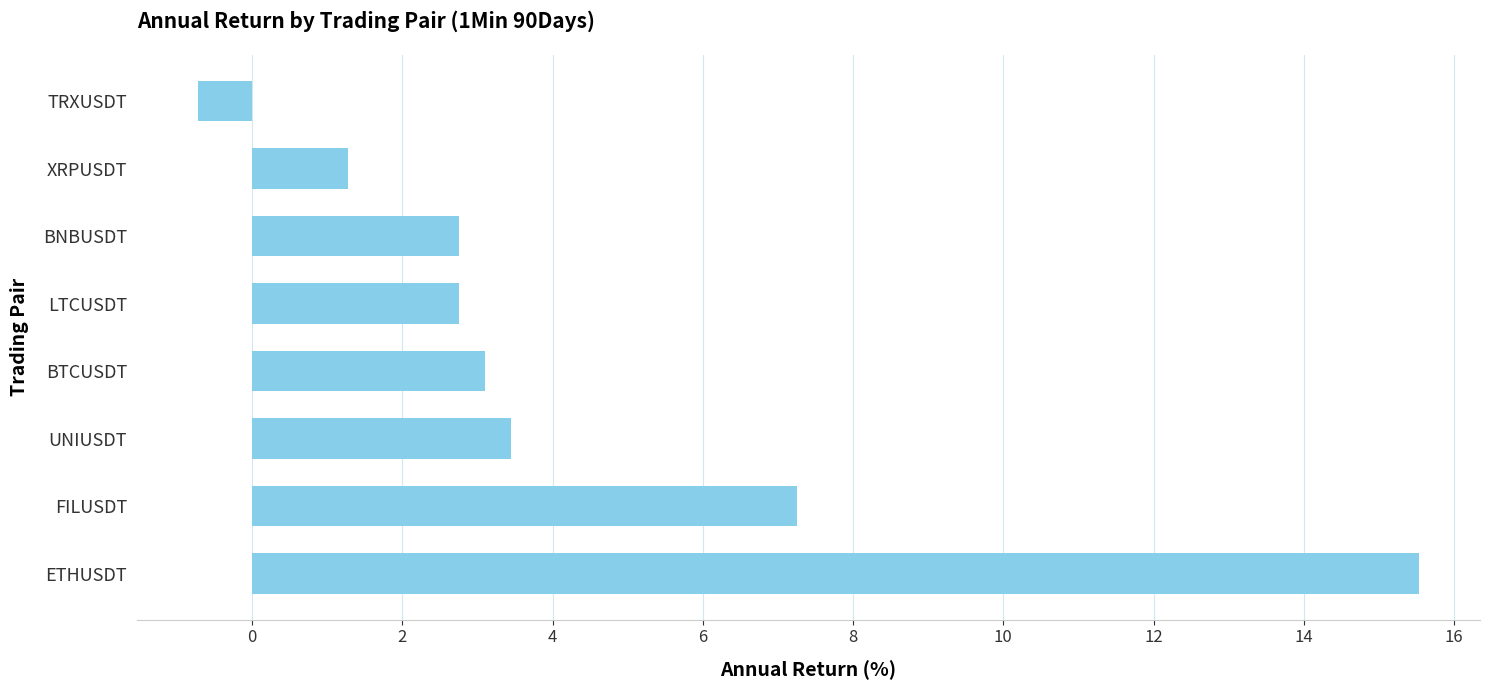

At which label is the value closest to 7?

FILUSDT